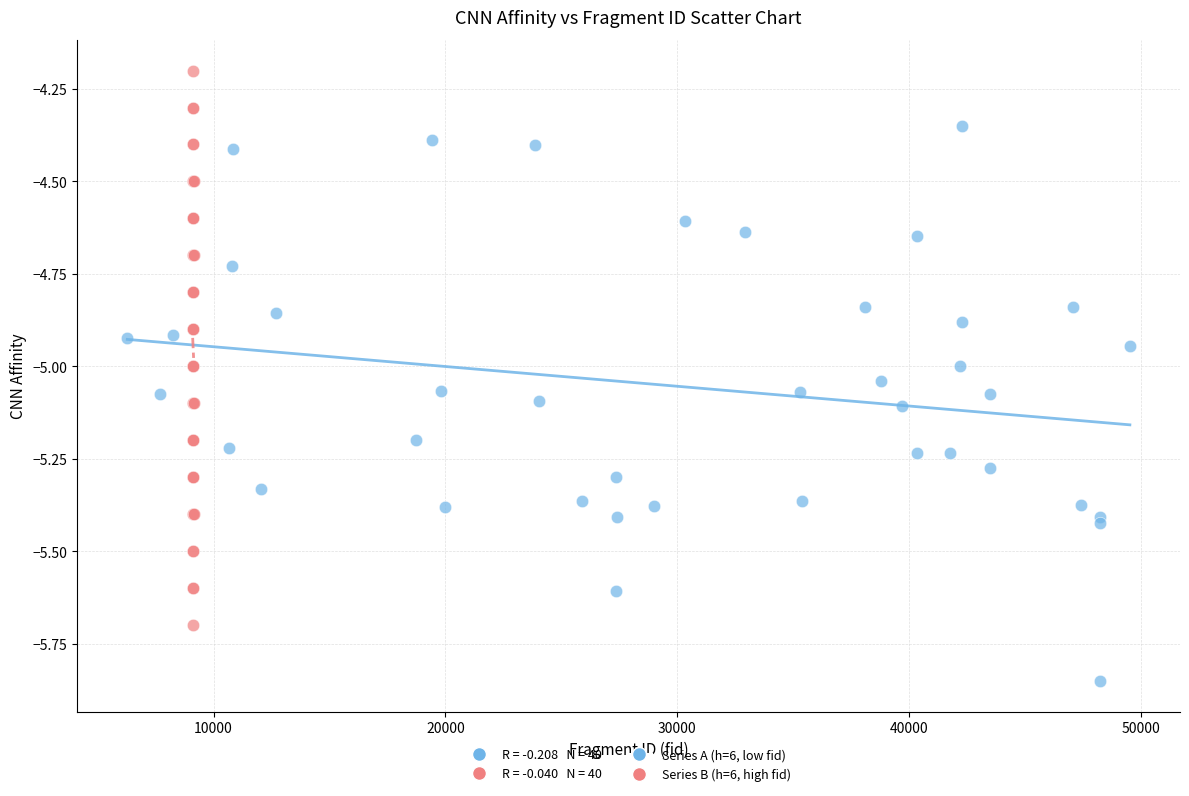

Which series reaches the maximum Y coordinate?

Series B (h=6, high fid)